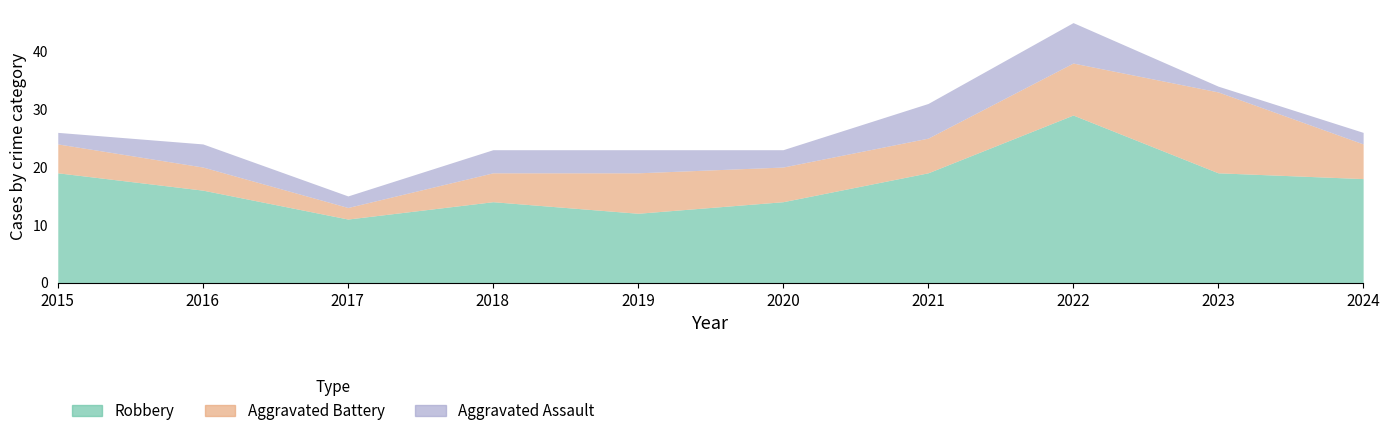

Reading left to right, extract all data points from this chart.

Robbery: 19	16	11	14	12	14	19	29	19	18
Aggravated Battery: 5	4	2	5	7	6	6	9	14	6
Aggravated Assault: 2	4	2	4	4	3	6	7	1	2